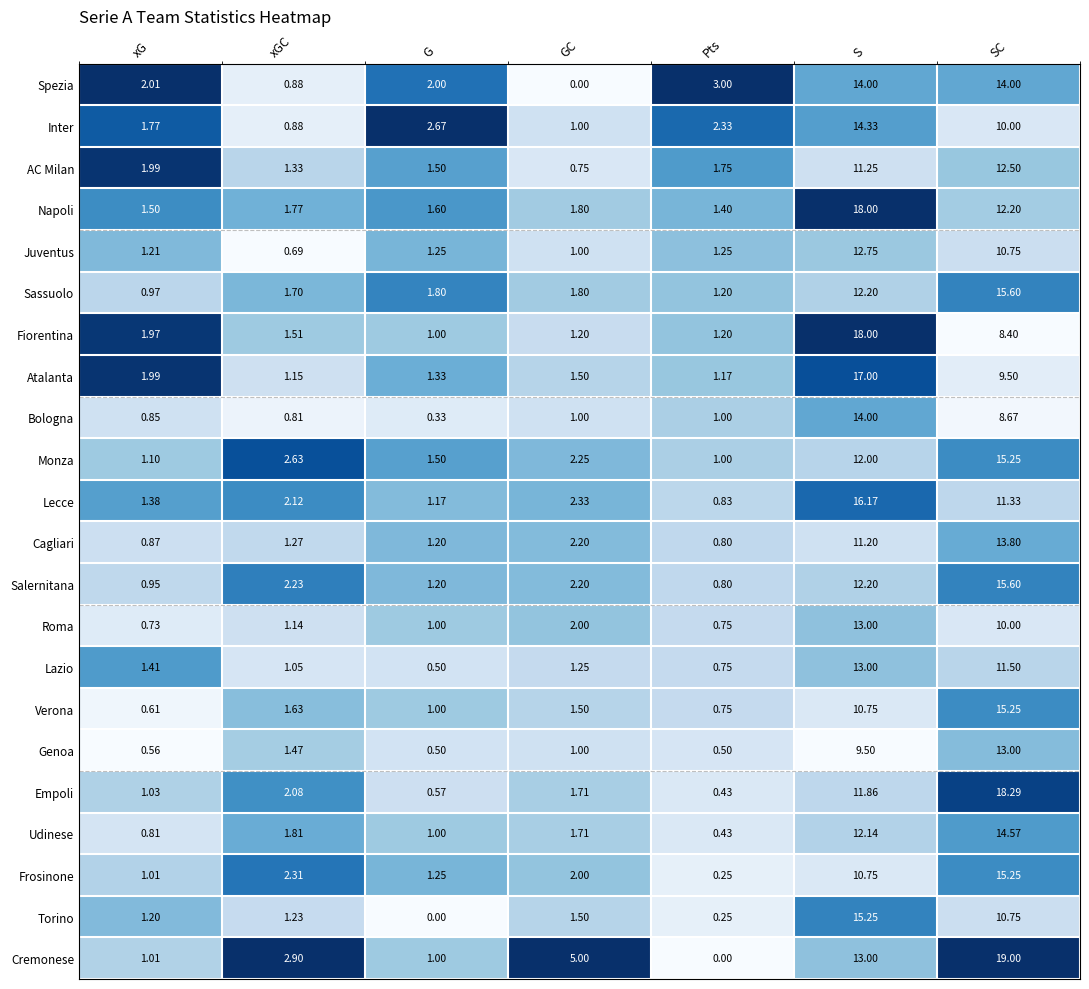

Which series changed the most between xG and GC?

Cremonese